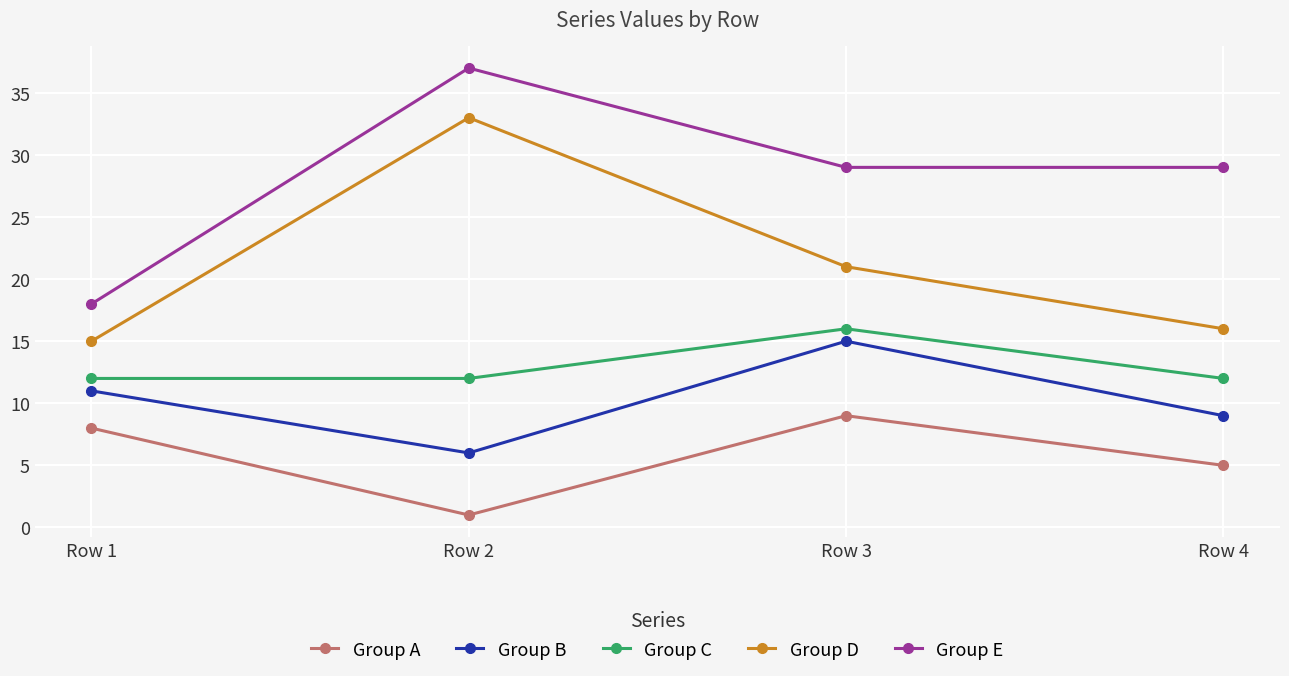

Reading left to right, what are all the values shown in this chart?

Group A: Row 1=8	Row 2=1	Row 3=9	Row 4=5
Group B: Row 1=11	Row 2=6	Row 3=15	Row 4=9
Group C: Row 1=12	Row 2=12	Row 3=16	Row 4=12
Group D: Row 1=15	Row 2=33	Row 3=21	Row 4=16
Group E: Row 1=18	Row 2=37	Row 3=29	Row 4=29